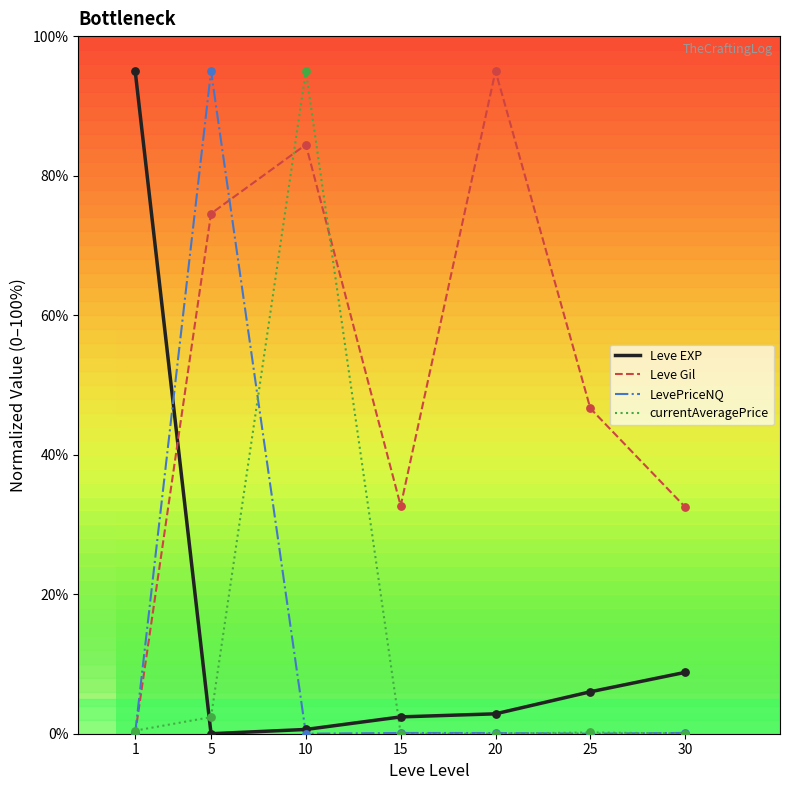

At how many categories does at least one series exceed 42?

5